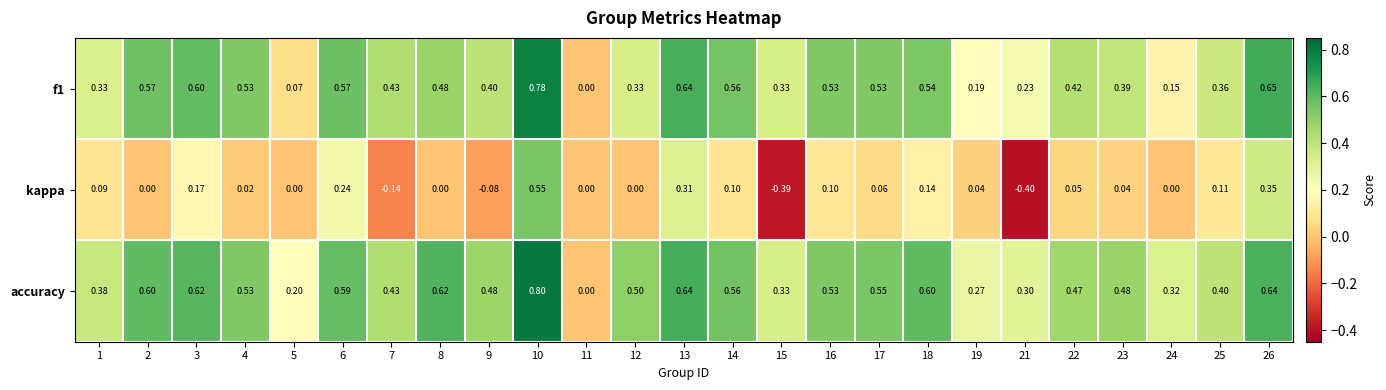

How many categories are shown in the chart?

25